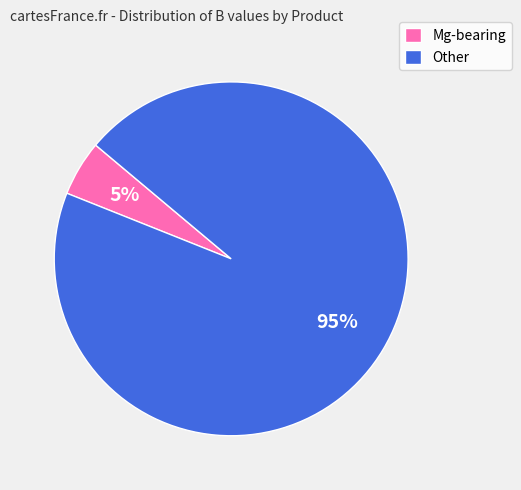

To the nearest percent, what percentage of the pie is Mg-bearing?

5%